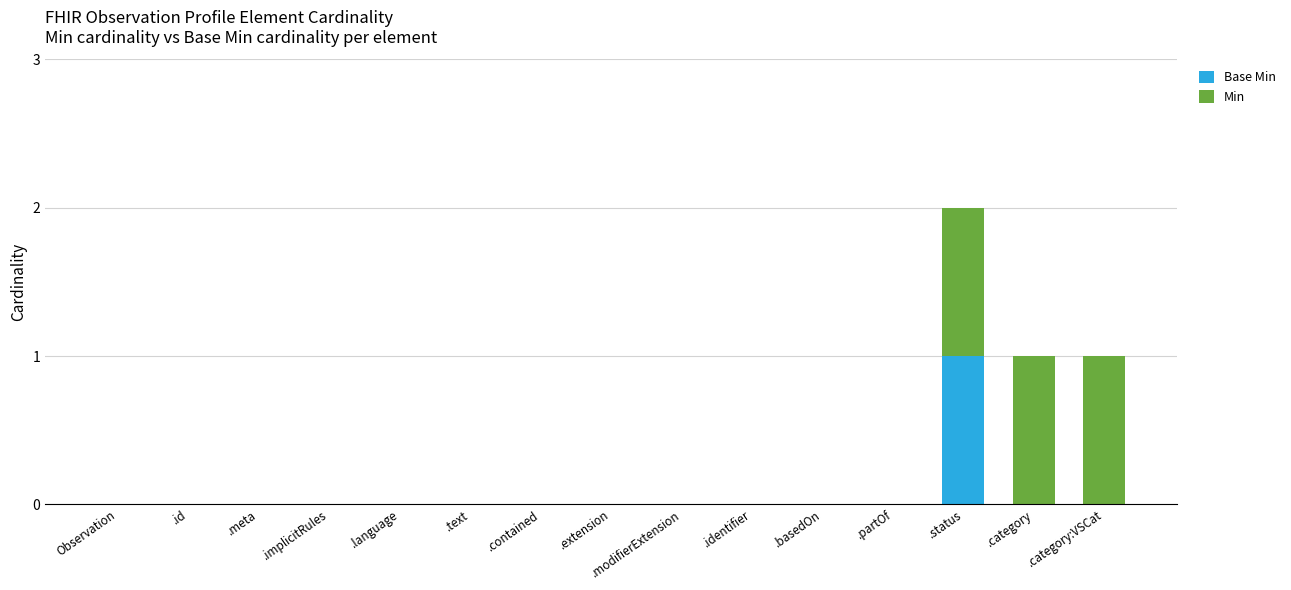

At which category is the sum across all series the highest?

.status